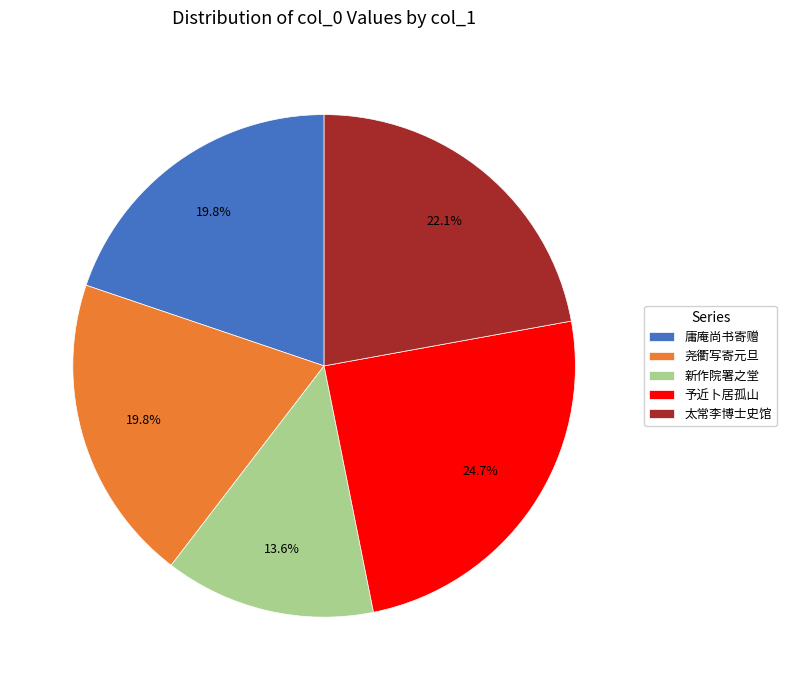

Between 尧衢写寄元旦 and 太常李博士史馆, which is larger?

太常李博士史馆